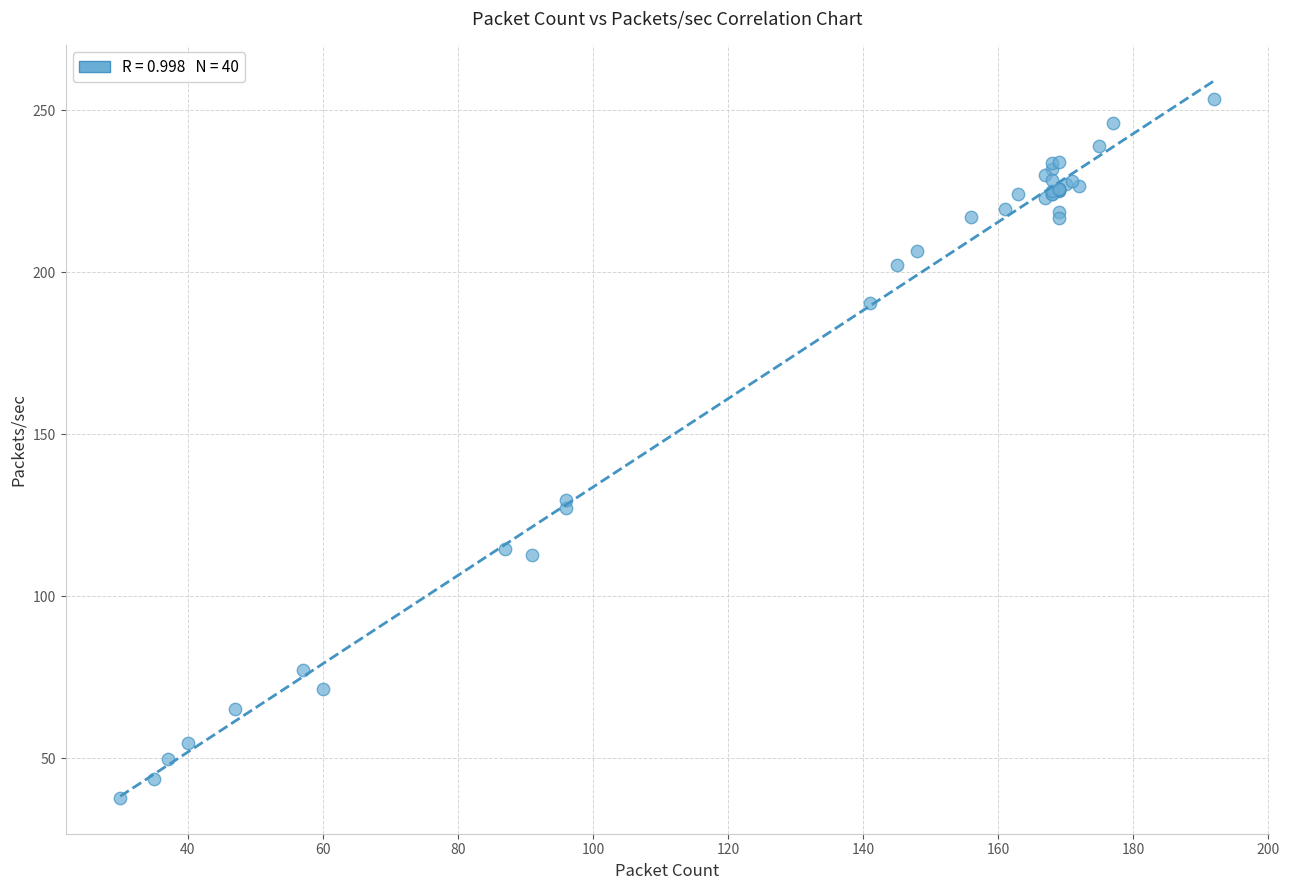

What Y value in the scatter plot is closest to 145?

129.5